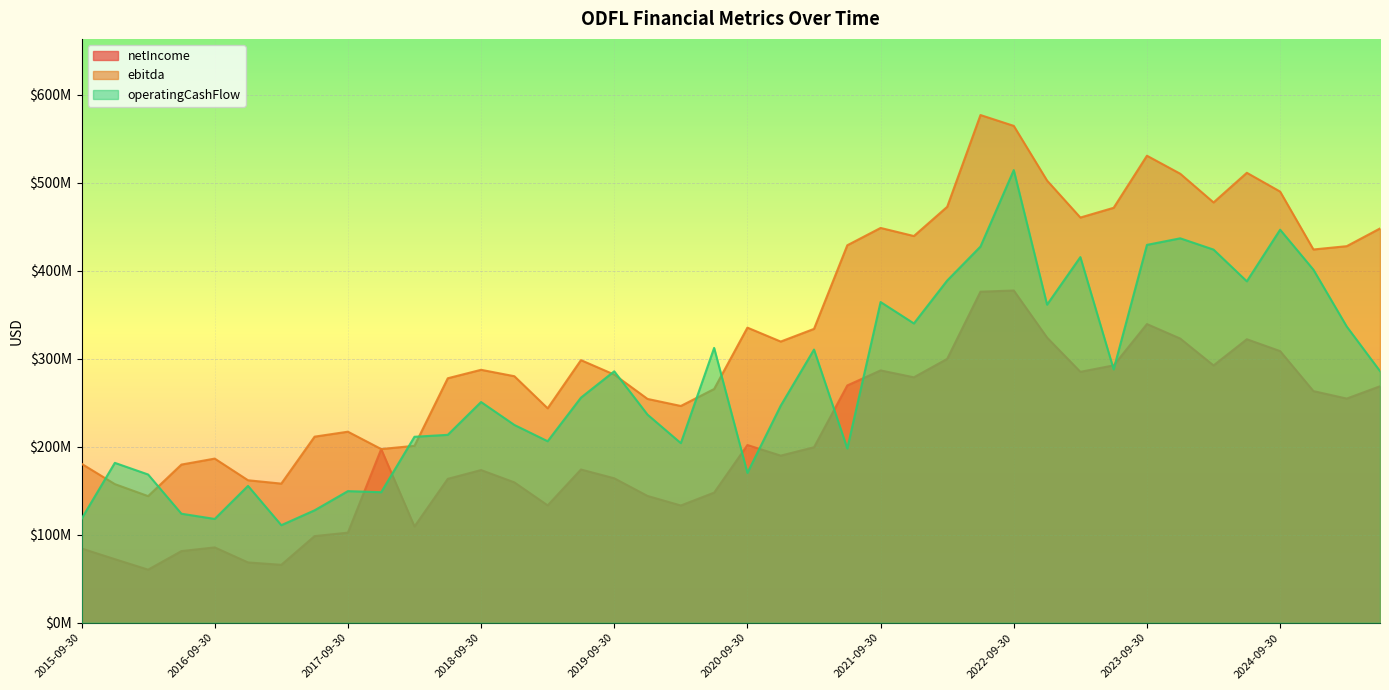

True or false: netIncome and operatingCashFlow intersect in this chart.

True